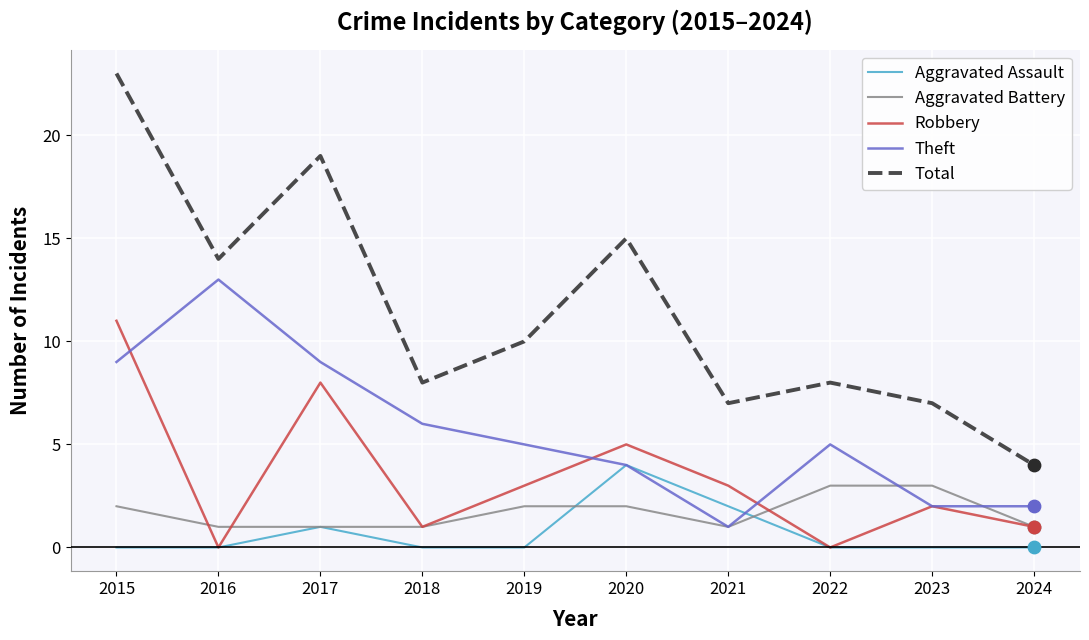

What is the total value across all series at 2017?

38